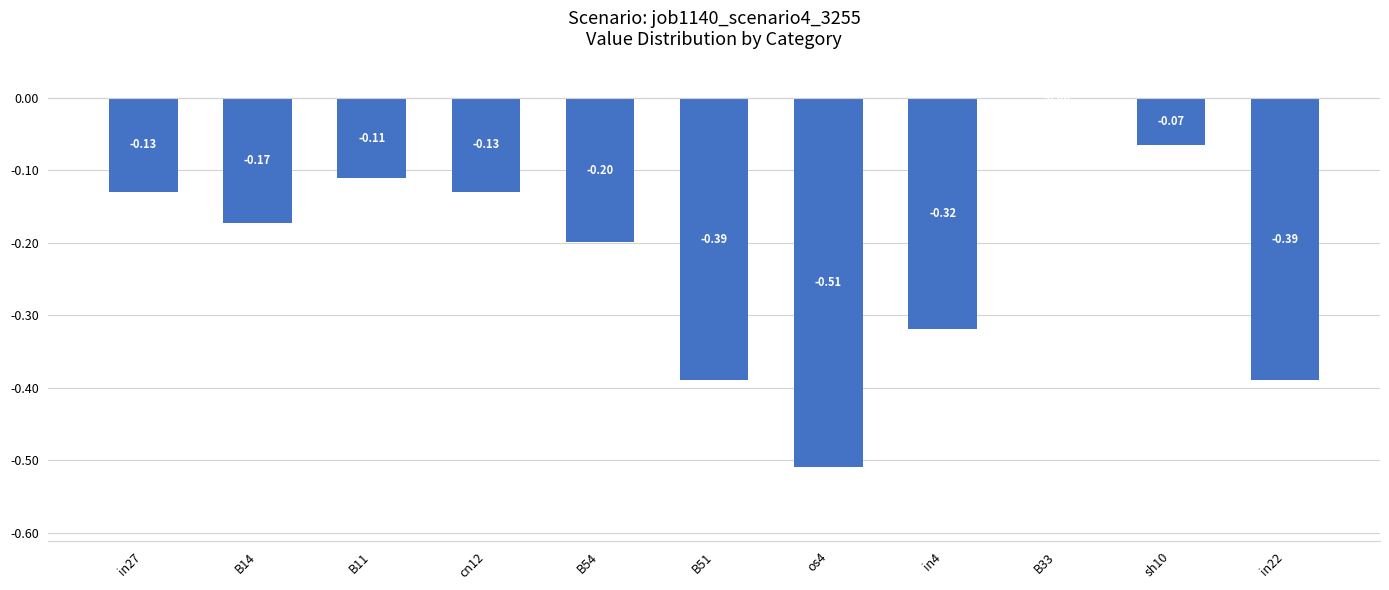

Which has a higher value, os4 or B51?

B51